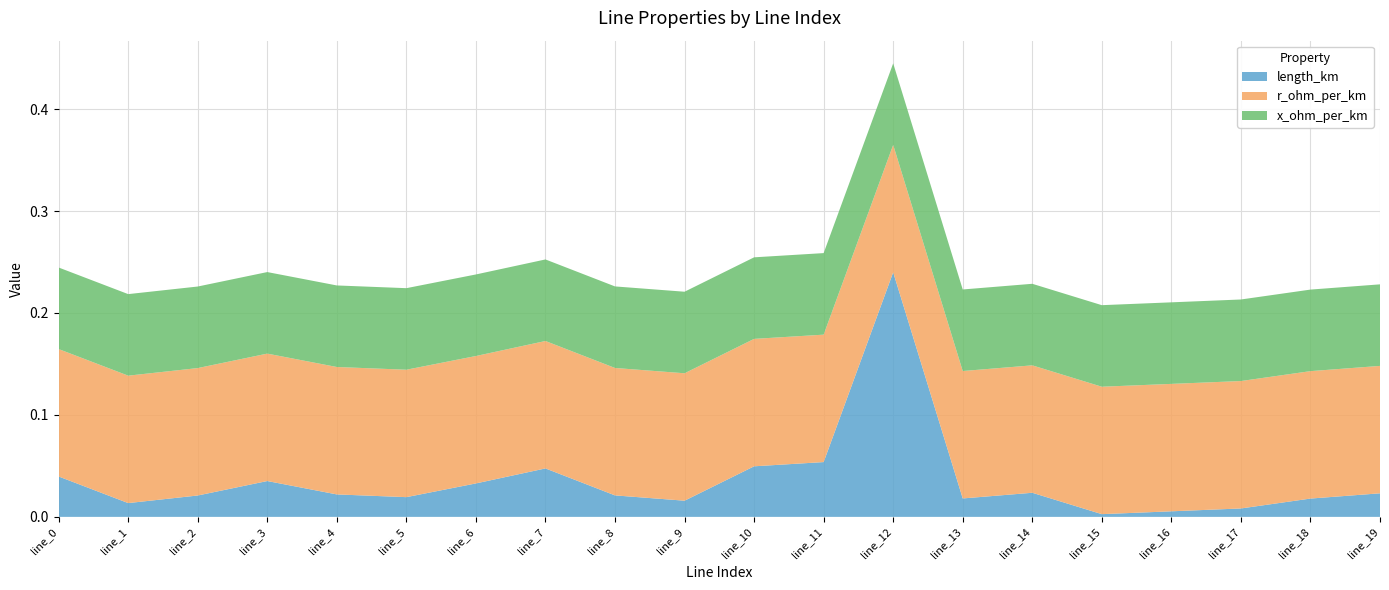

Reading left to right, what are all the values shown in this chart?

length_km: line_0=0.0	line_1=0.0	line_2=0.0	line_3=0.0	line_4=0.0	line_5=0.0	line_6=0.0	line_7=0.0	line_8=0.0	line_9=0.0	line_10=0.0	line_11=0.1	line_12=0.2	line_13=0.0	line_14=0.0	line_15=0.0	line_16=0.0	line_17=0.0	line_18=0.0	line_19=0.0
r_ohm_per_km: line_0=0.1	line_1=0.1	line_2=0.1	line_3=0.1	line_4=0.1	line_5=0.1	line_6=0.1	line_7=0.1	line_8=0.1	line_9=0.1	line_10=0.1	line_11=0.1	line_12=0.1	line_13=0.1	line_14=0.1	line_15=0.1	line_16=0.1	line_17=0.1	line_18=0.1	line_19=0.1
x_ohm_per_km: line_0=0.1	line_1=0.1	line_2=0.1	line_3=0.1	line_4=0.1	line_5=0.1	line_6=0.1	line_7=0.1	line_8=0.1	line_9=0.1	line_10=0.1	line_11=0.1	line_12=0.1	line_13=0.1	line_14=0.1	line_15=0.1	line_16=0.1	line_17=0.1	line_18=0.1	line_19=0.1